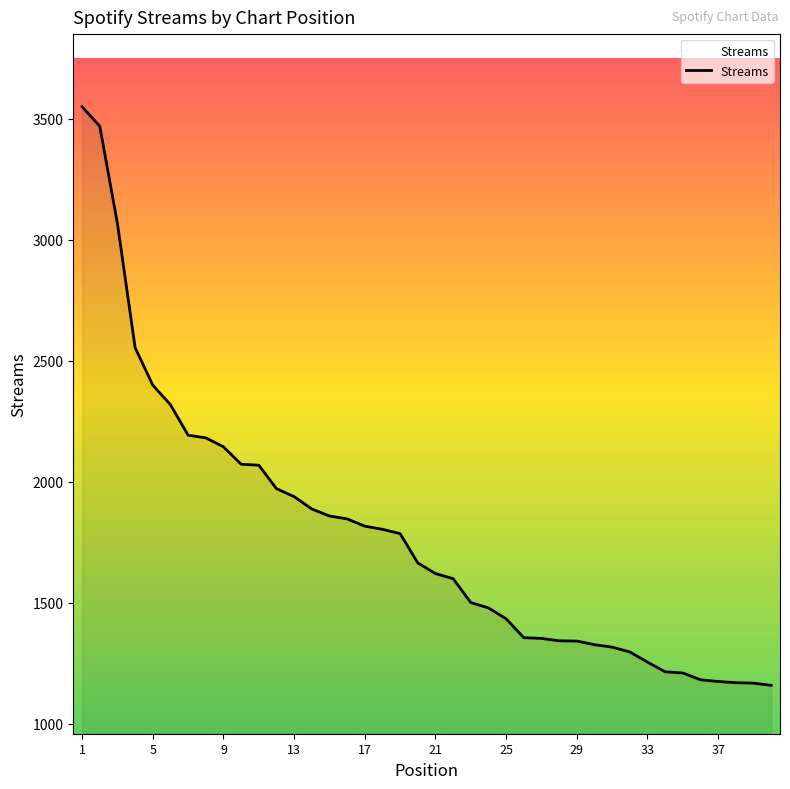

What is the maximum value shown in the chart?

3550